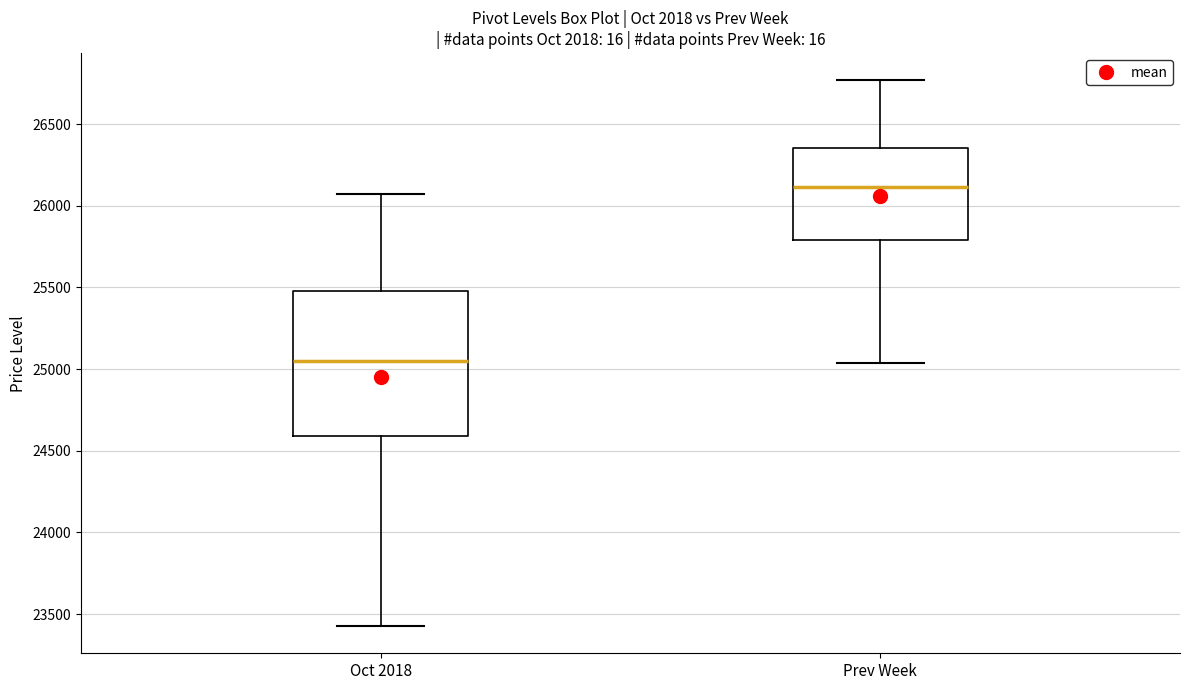

Reading left to right, transcribe this box plot: for each box, give where its median line is, the range the box spans, and where its two whiskers end, as read against the y-axis. The values are not printed on the chart, so give them approximately, as read against the axis.

Oct 2018: median 25050, box 24600 to 25500, whiskers 23450 to 26050
Prev Week: median 26100, box 25800 to 26350, whiskers 25050 to 26750